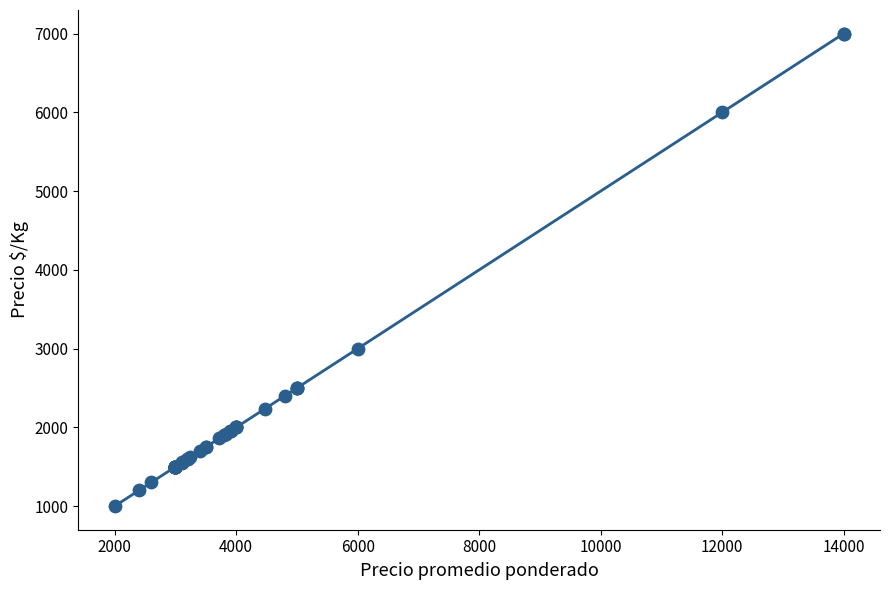

What Y value in the scatter plot is closest to 4000?

3000